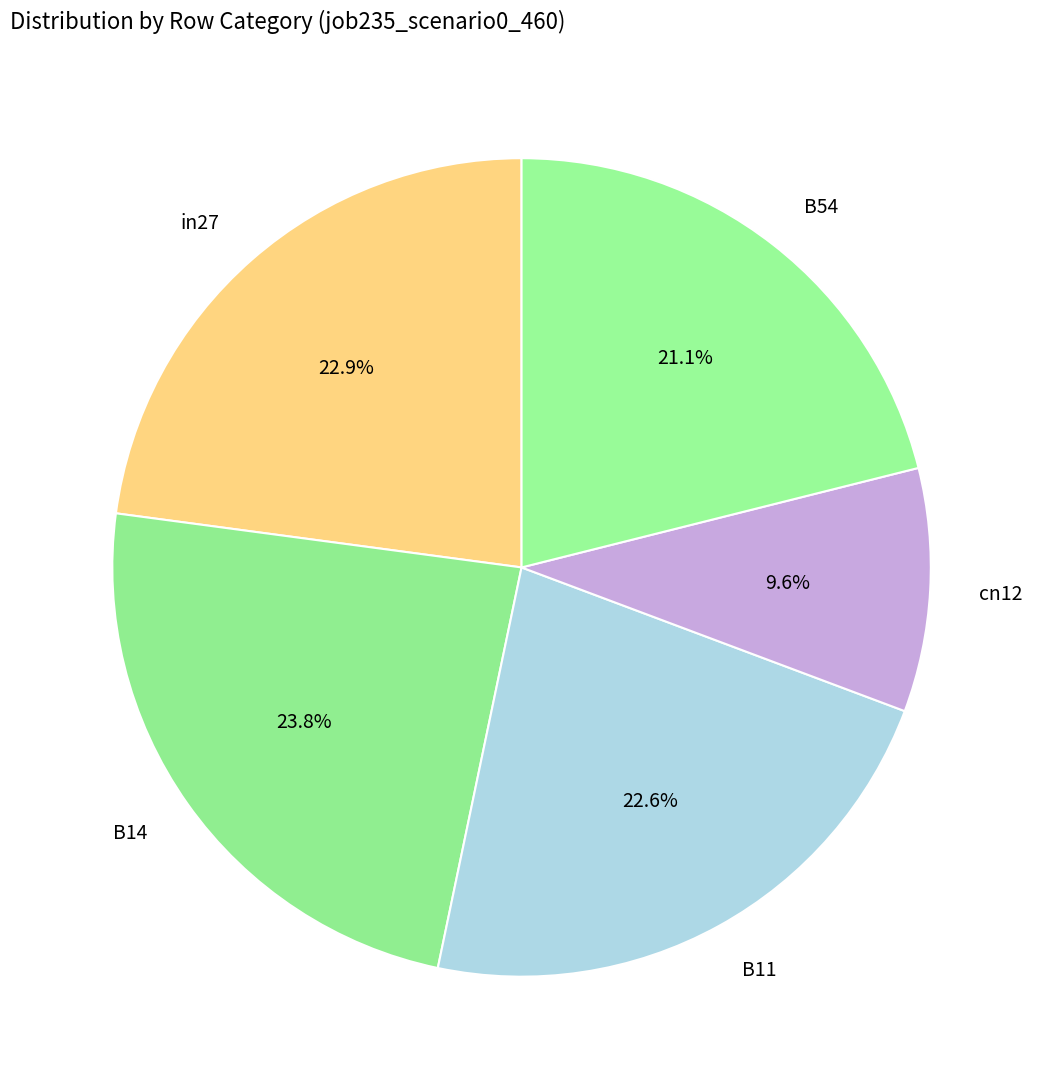

What percentage do B11 and B54 together represent?

43.7%